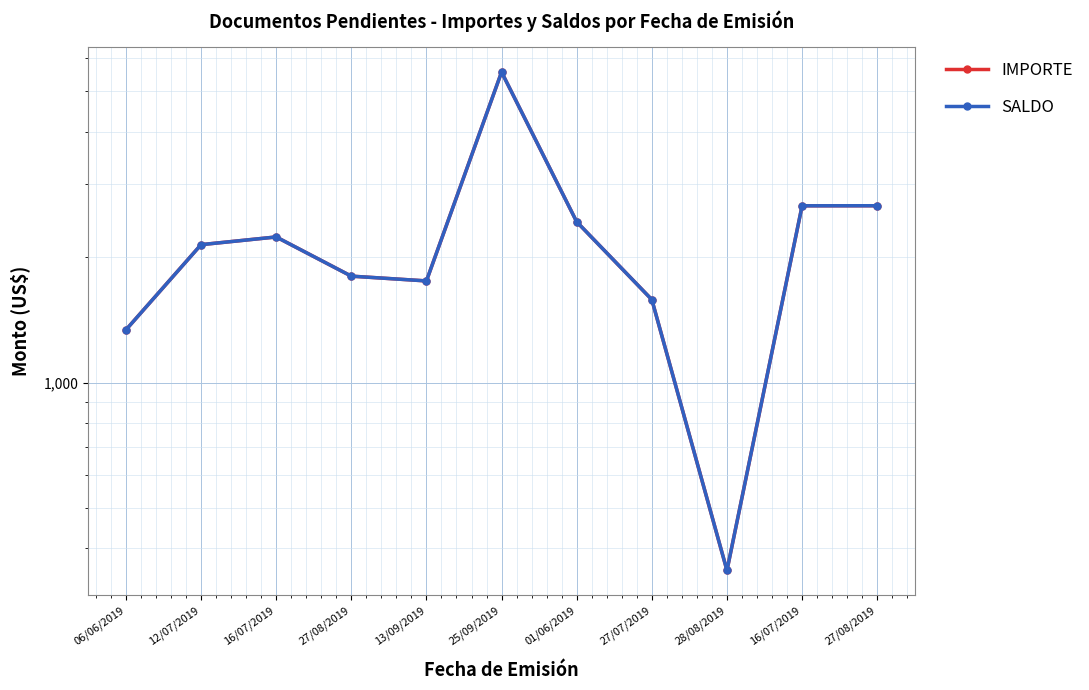

What are all the series names shown in the legend?

IMPORTE, SALDO